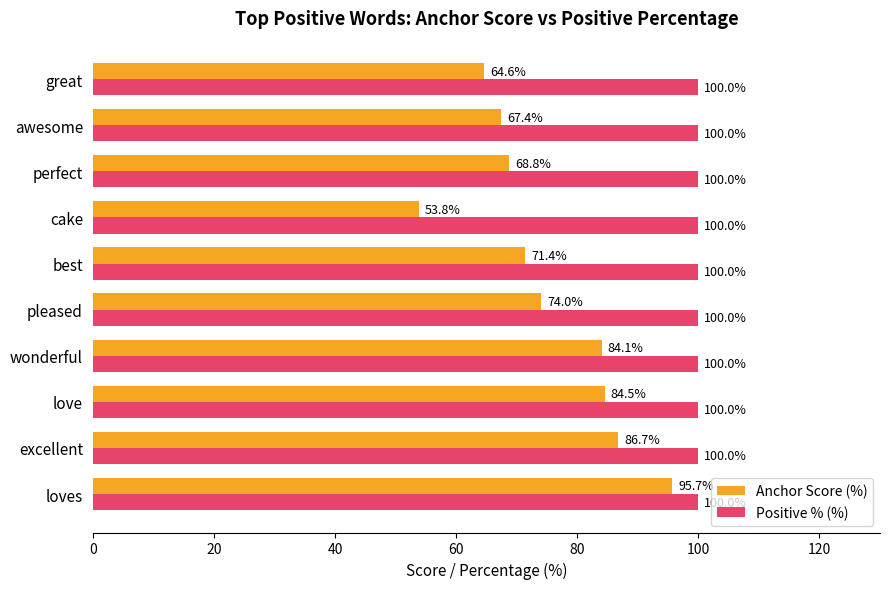

Which series has the widest spread of values?

Anchor Score (%)